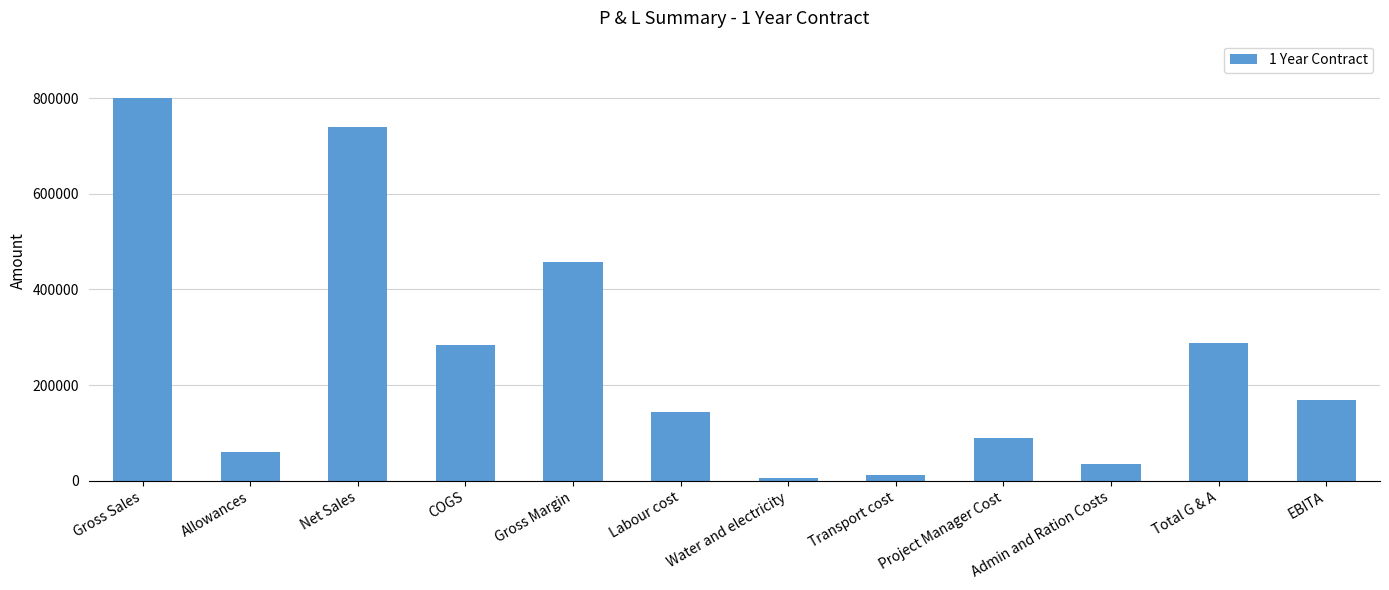

Are the bars grouped side by side (vs. stacked)?

No